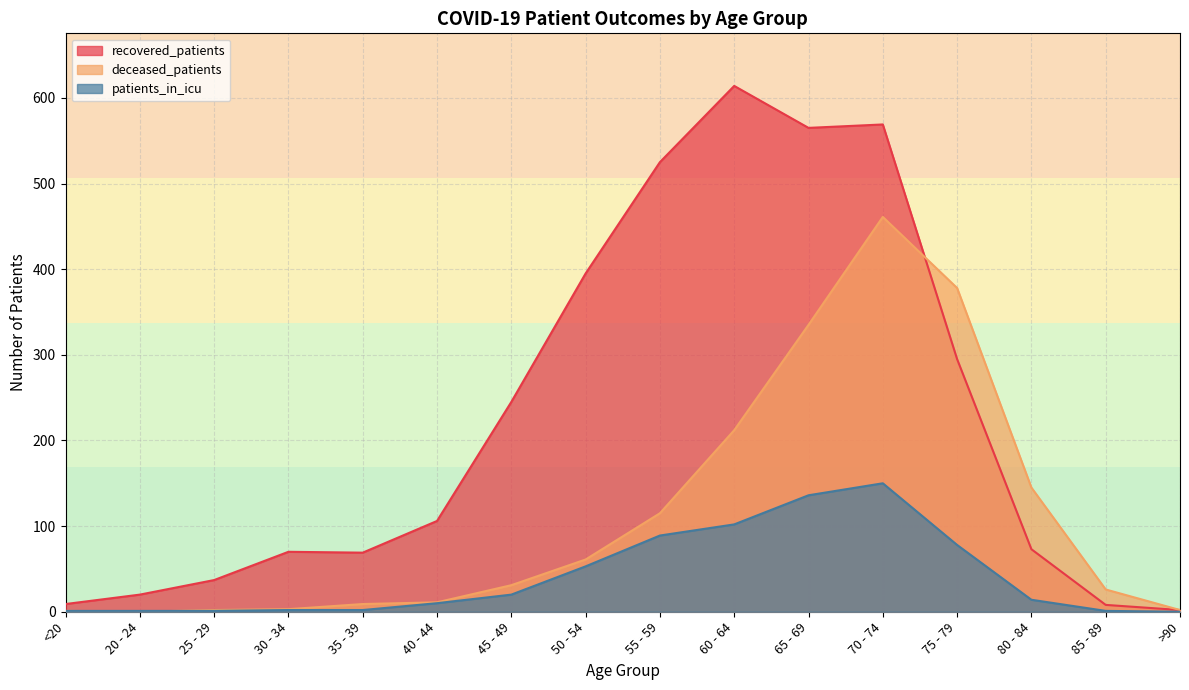

How many values in the patients_in_icu series are below 14?

8